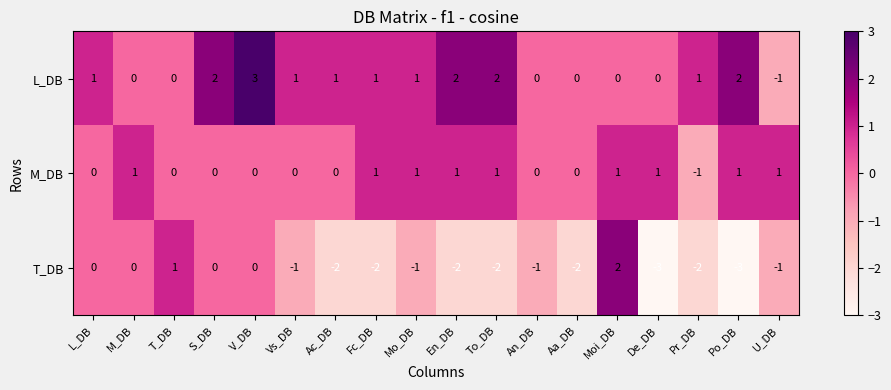

Which category has the lowest value in the M_DB series?

Pr_DB